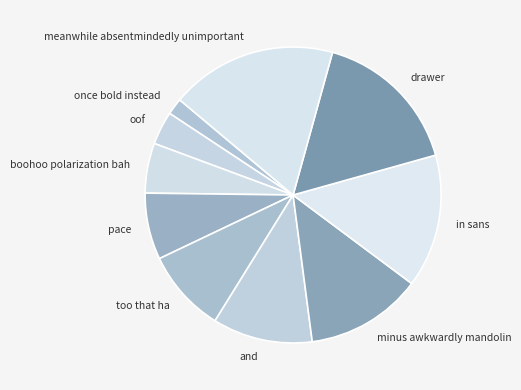

Combined, do and and in sans account for over 50%?

No